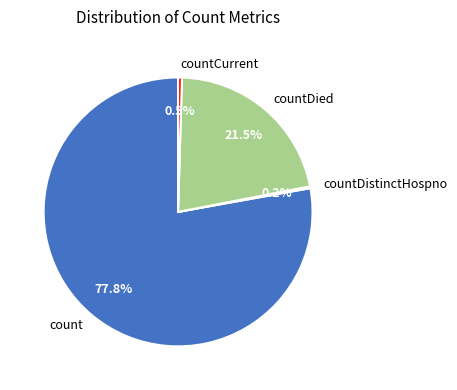

What is the total percentage of count and countCurrent?

78.3%